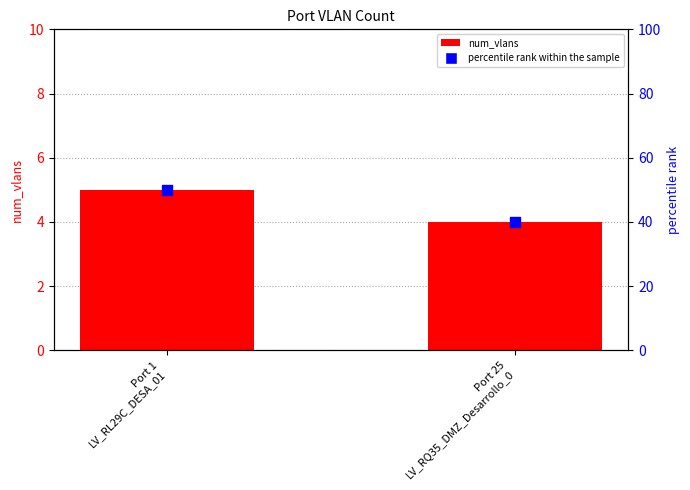

Which series has the largest Y range (max minus min)?

percentile rank within the sample